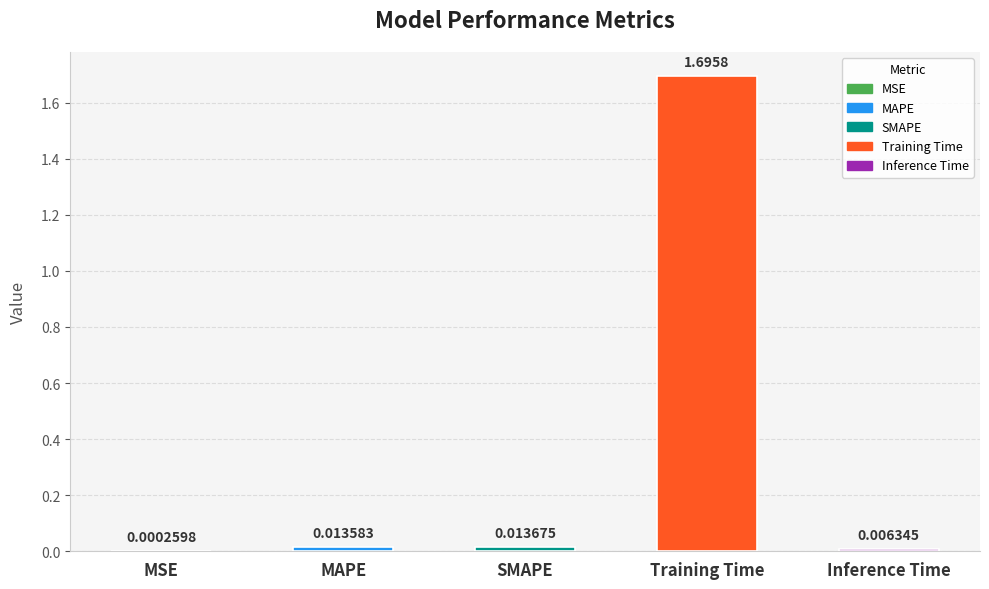

What is the change in value from SMAPE to Training Time?

+1.7